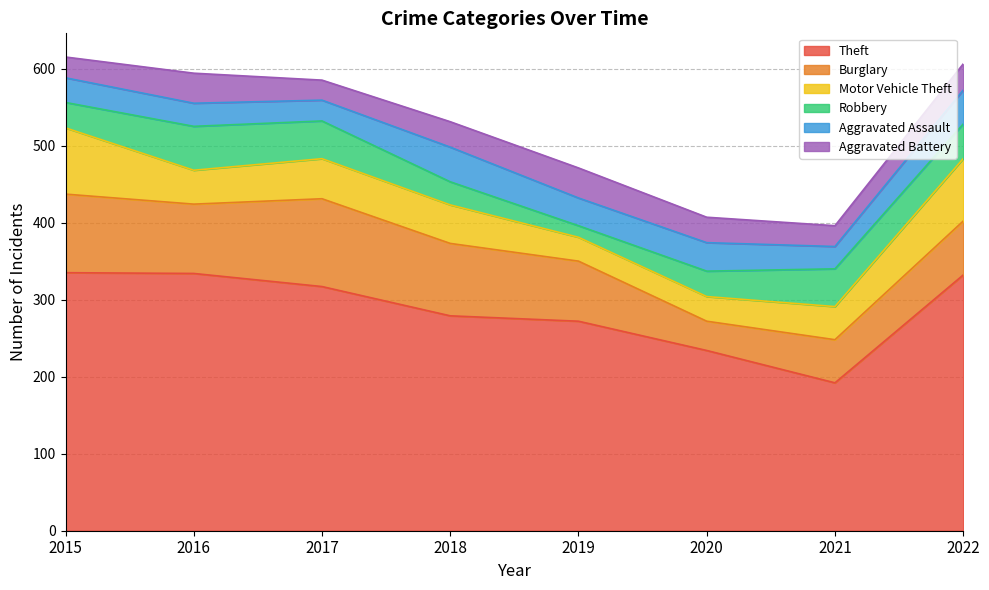

The value of Robbery at 2019 is 15. True or false?

True